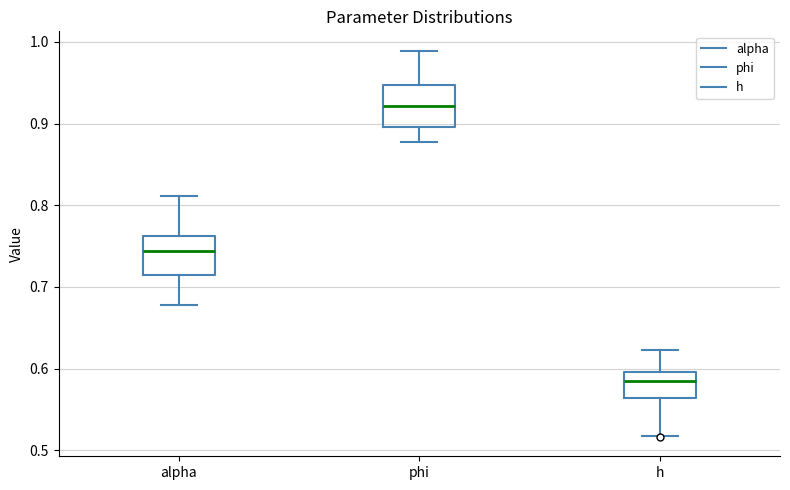

Reading left to right, transcribe this box plot: for each box, give where its median line is, the range the box spans, and where its two whiskers end, as read against the y-axis. The values are not printed on the chart, so give them approximately, as read against the axis.

alpha: median 0.74, box 0.71 to 0.76, whiskers 0.68 to 0.81
phi: median 0.92, box 0.90 to 0.95, whiskers 0.88 to 0.99
h: median 0.59, box 0.56 to 0.60, whiskers 0.52 to 0.62